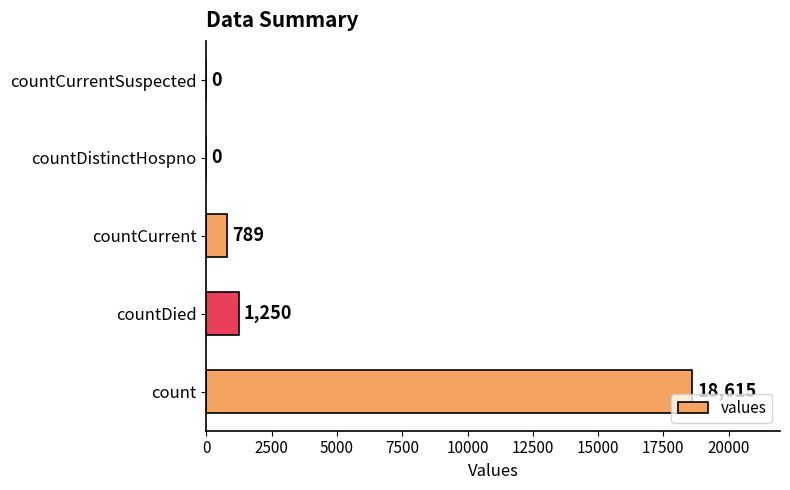

What is the sum of all values?

20654